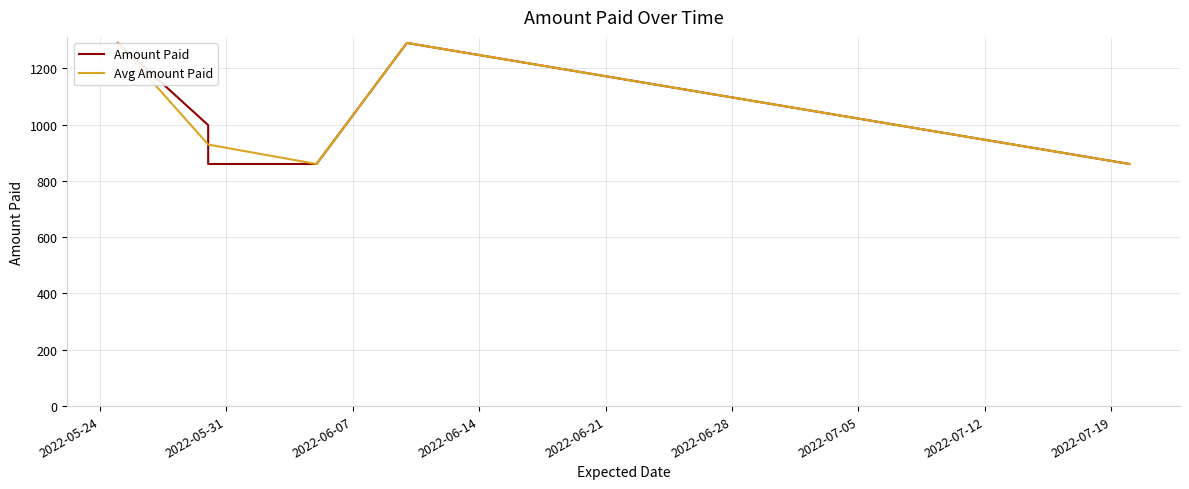

Is it true that the value at 07/20/22 is 1435?

False